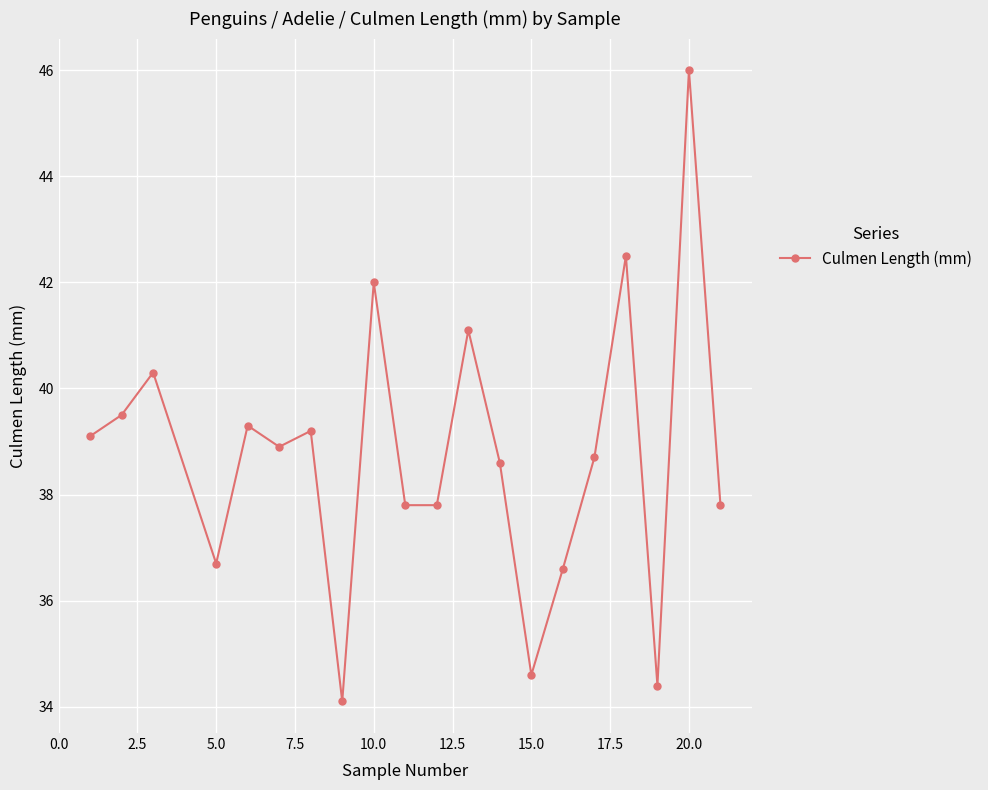

What is the value of the 5th point from the left?

39.3